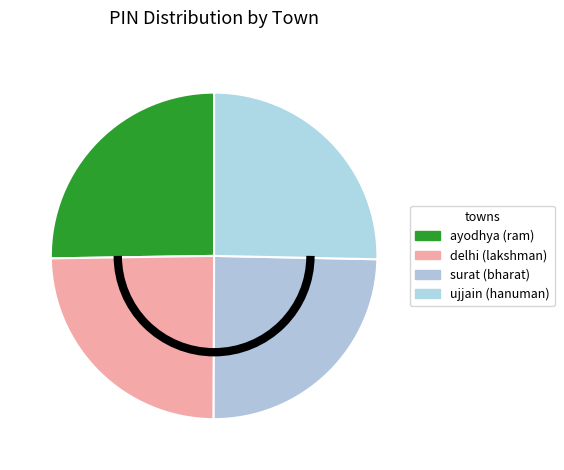

Does any single category account for the majority?

No